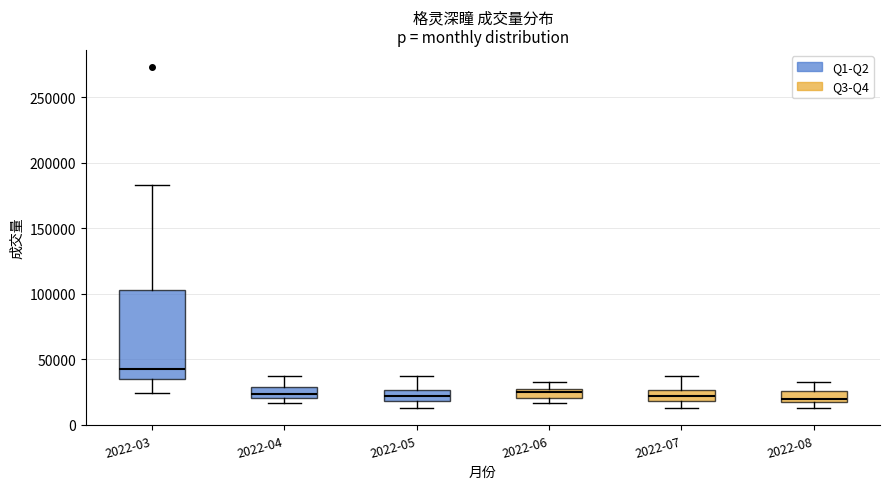

Where does the lower whisker of the box for 2022-07 end on the y-axis? The values are not printed on the chart, so give them approximately, as read against the axis.

15000